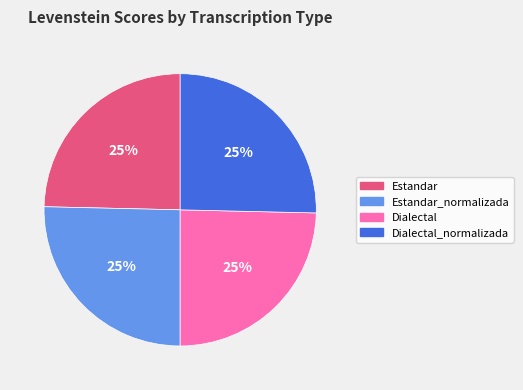

To the nearest percent, what is the average slice percentage?

25%